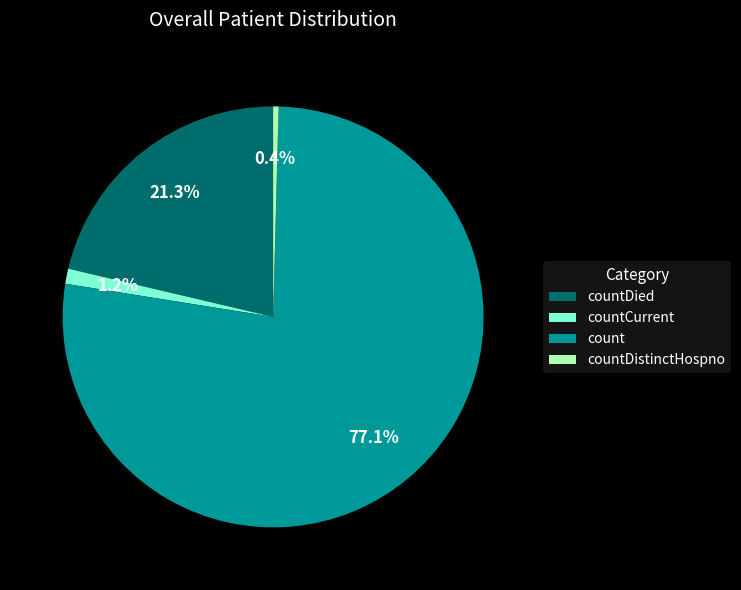

To the nearest percent, what is the difference between the largest and smallest slice percentages?

77%